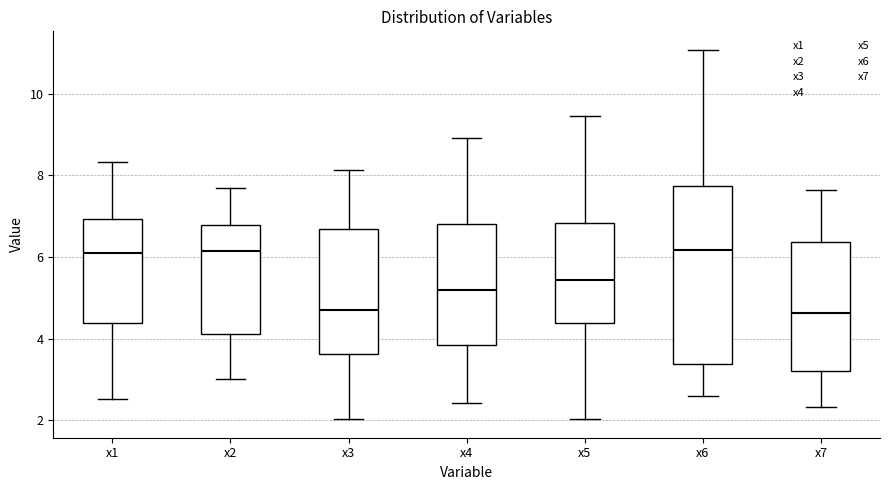

Reading left to right, transcribe this box plot: for each box, give where its median line is, the range the box spans, and where its two whiskers end, as read against the y-axis. The values are not printed on the chart, so give them approximately, as read against the axis.

x1: median 6.0, box 4.4 to 7.0, whiskers 2.6 to 8.4
x2: median 6.2, box 4.2 to 6.8, whiskers 3.0 to 7.6
x3: median 4.6, box 3.6 to 6.6, whiskers 2.0 to 8.2
x4: median 5.2, box 3.8 to 6.8, whiskers 2.4 to 9.0
x5: median 5.4, box 4.4 to 6.8, whiskers 2.0 to 9.4
x6: median 6.2, box 3.4 to 7.8, whiskers 2.6 to 11.0
x7: median 4.6, box 3.2 to 6.4, whiskers 2.4 to 7.6